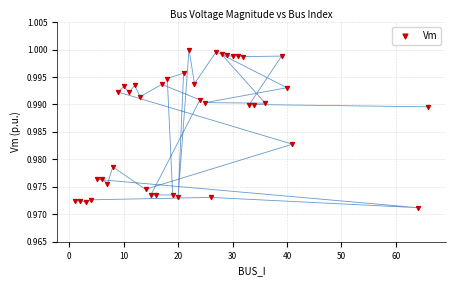

What is the range of X values (max minus min)?

65.0